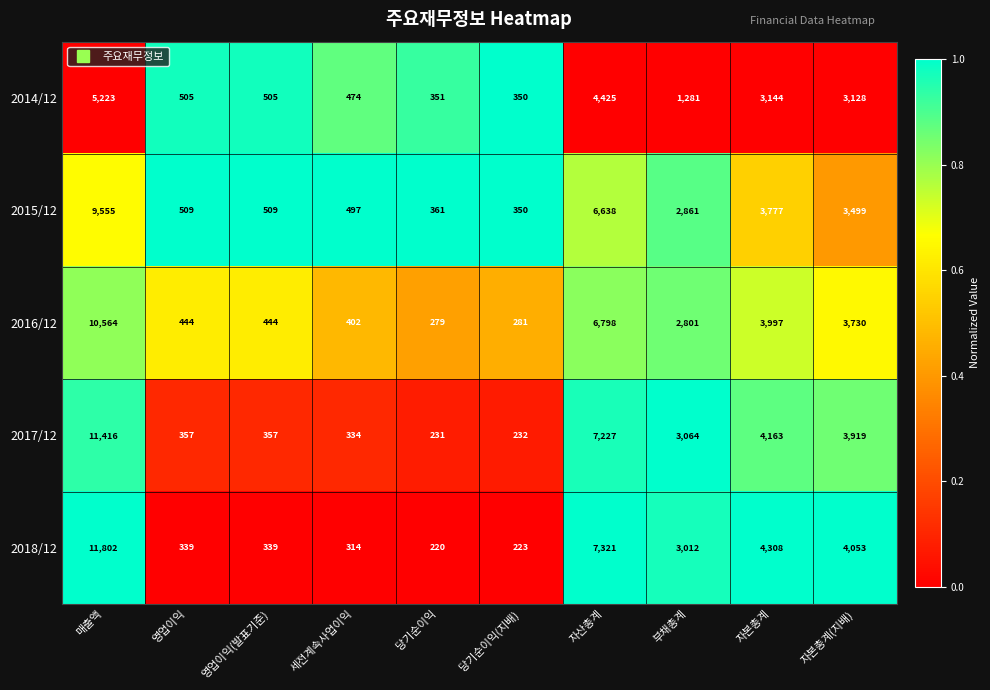

The value of 2017/12 at 자본총계(지배) is 1708. True or false?

False